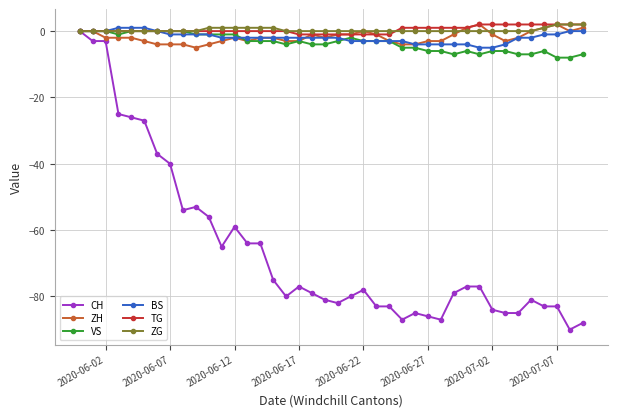

What is the minimum value for BS?

-5